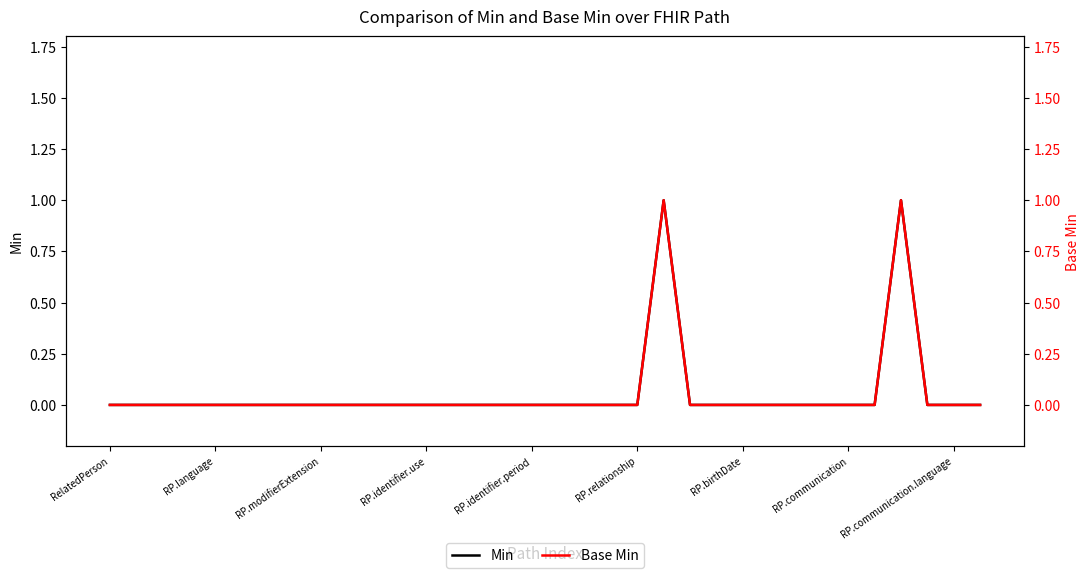

What position from the left is 30?

31